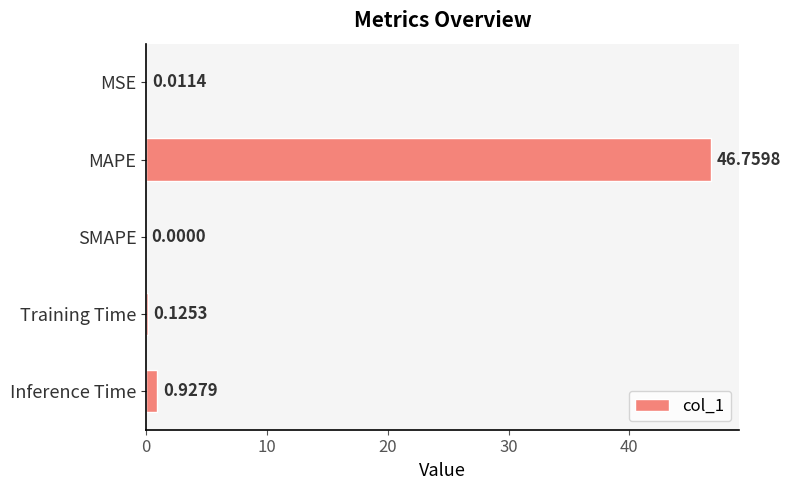

What is the sum of the values at Training Time and MAPE?

46.9